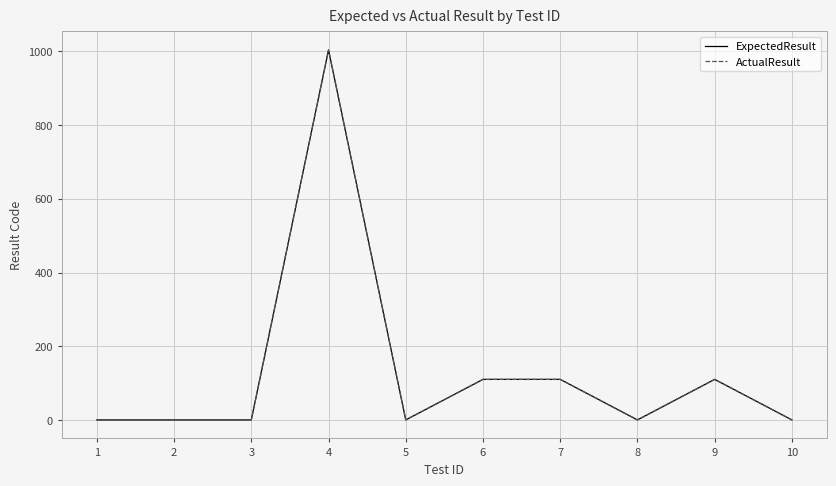

True or false: ActualResult has a value of -587 at 10.

False